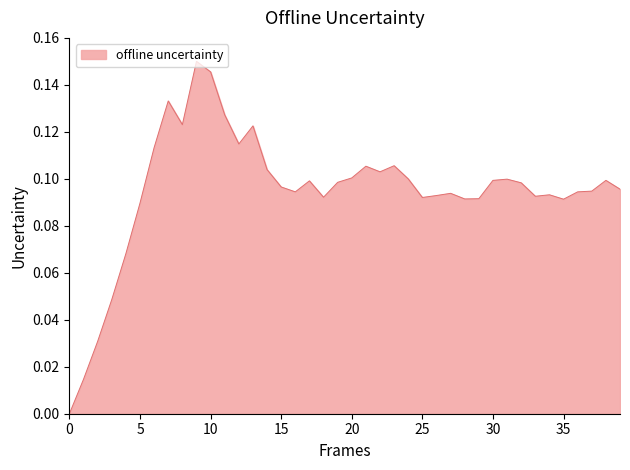

How many points are lower than both their immediate neighbors (excluding endpoints)?

9